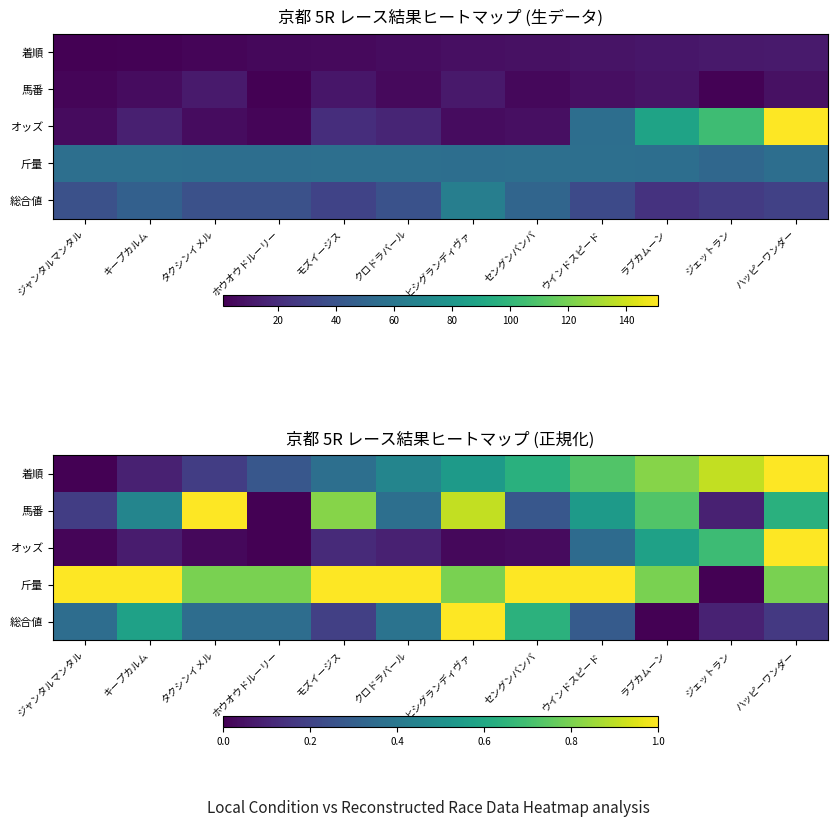

The value of 斤量 at ラブカムーン is 1.1. True or false?

False